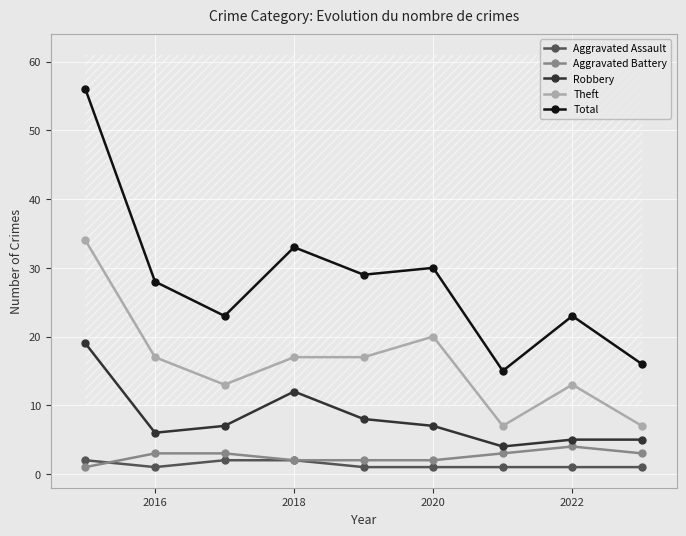

What is the difference between the maximum and minimum values in the Total series?

41